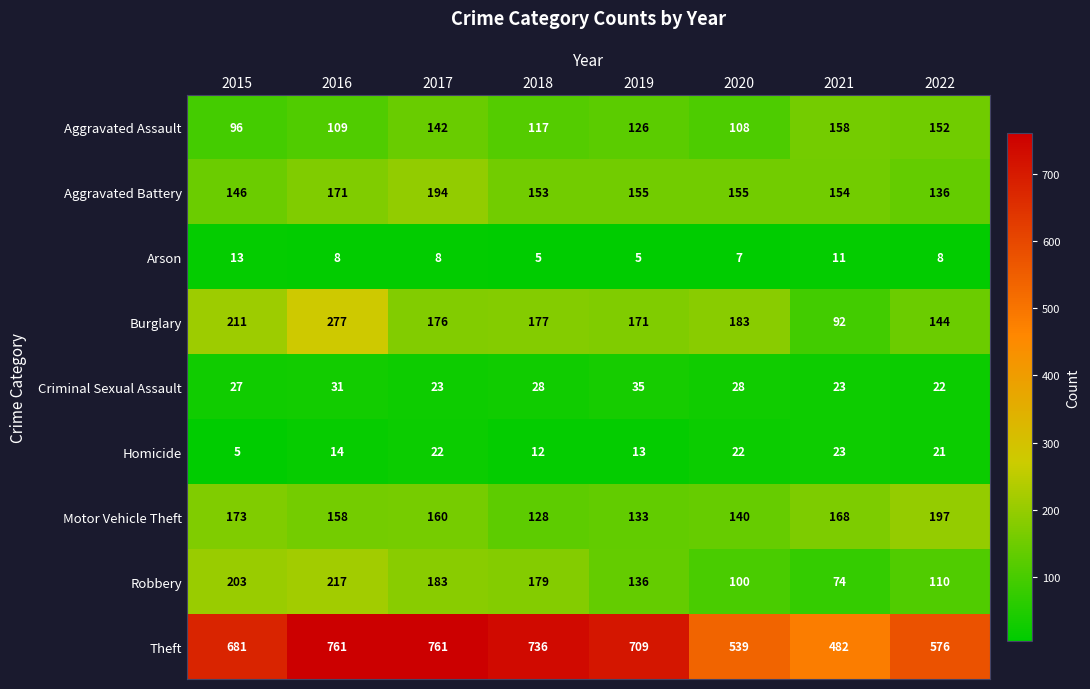

Which series has the widest spread of values?

Theft